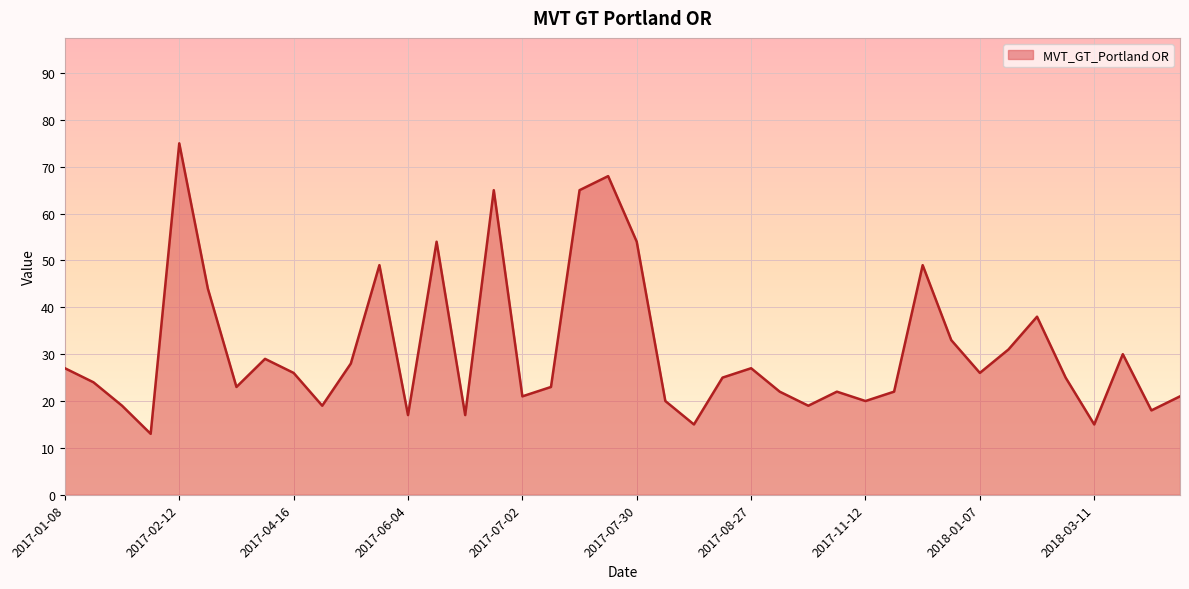

What is the difference between the maximum and minimum values?

62